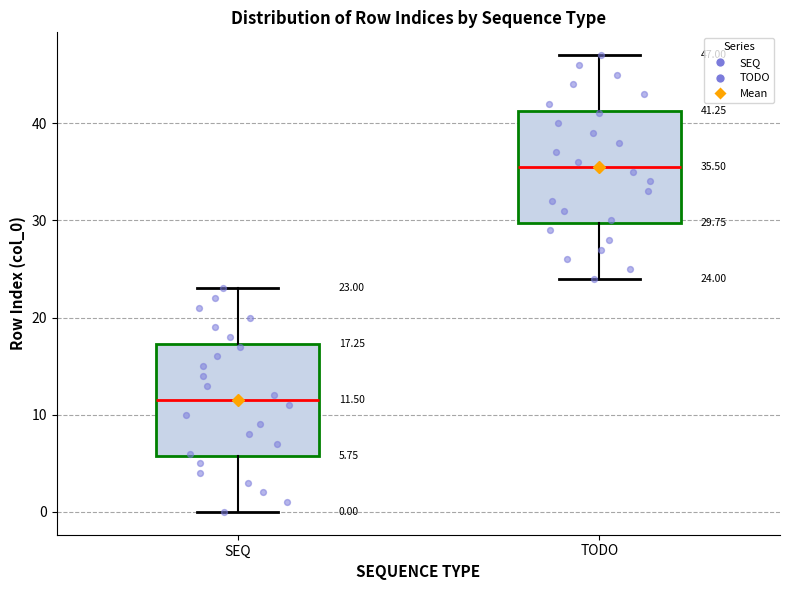

Which box has the lowest median line?

SEQ